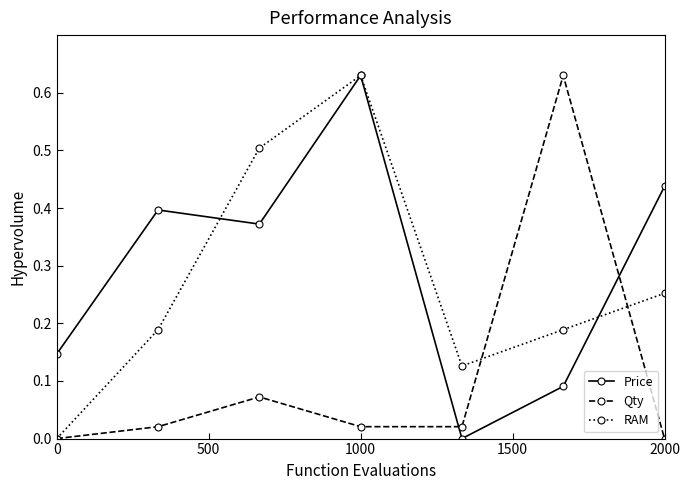

How many interior local valleys does the RAM series have?

1